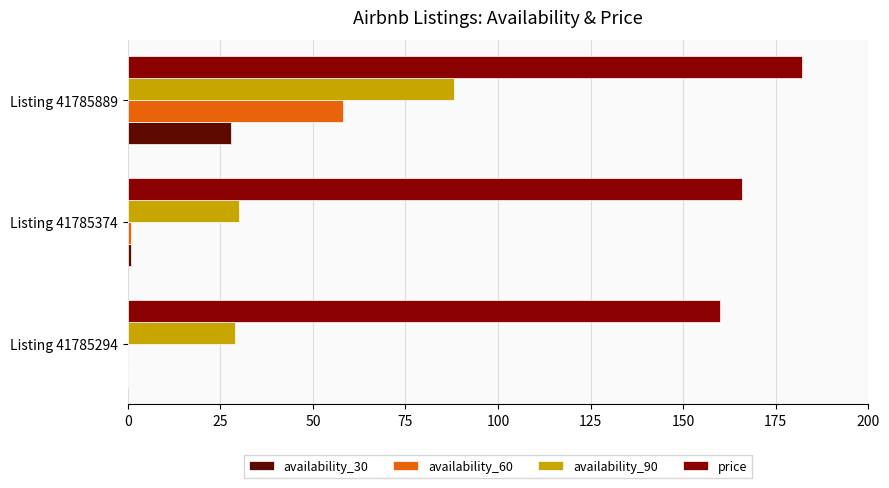

At which category does the chart reach its peak across all series?

Listing 41785889